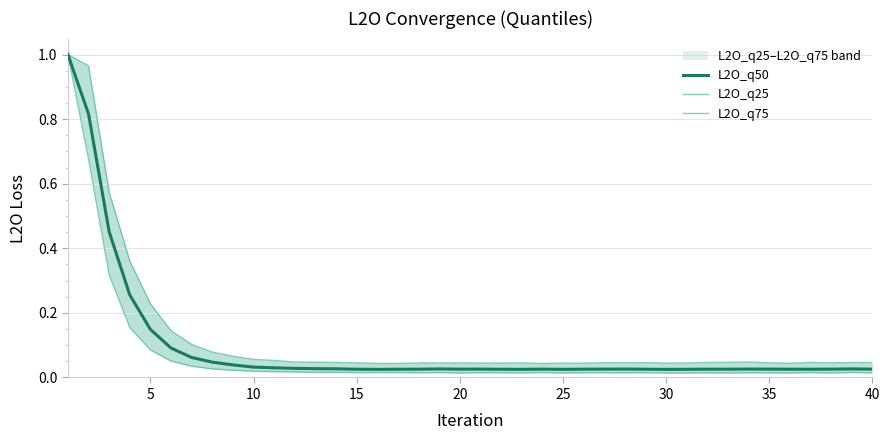

How many interior local peaks does the L2O_q25 series have?

11